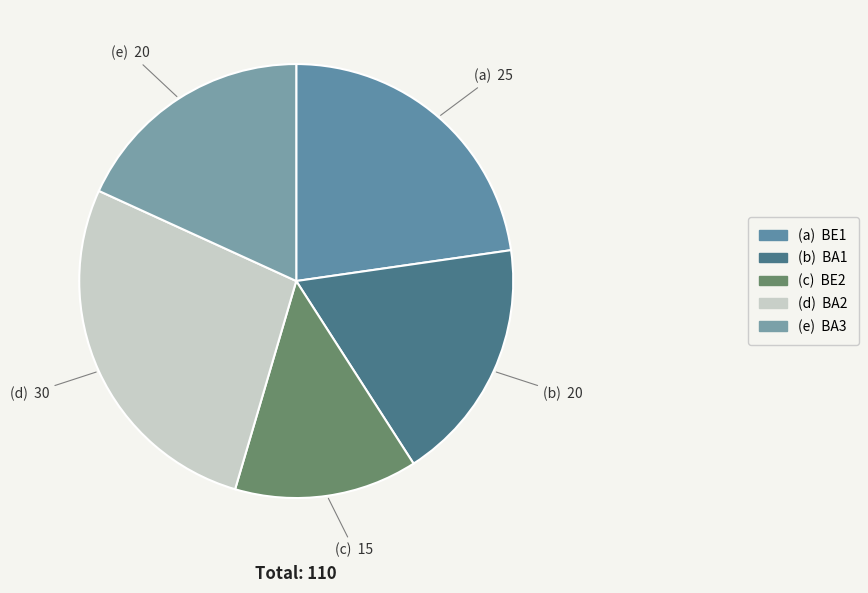

How many segments does this pie chart have?

5